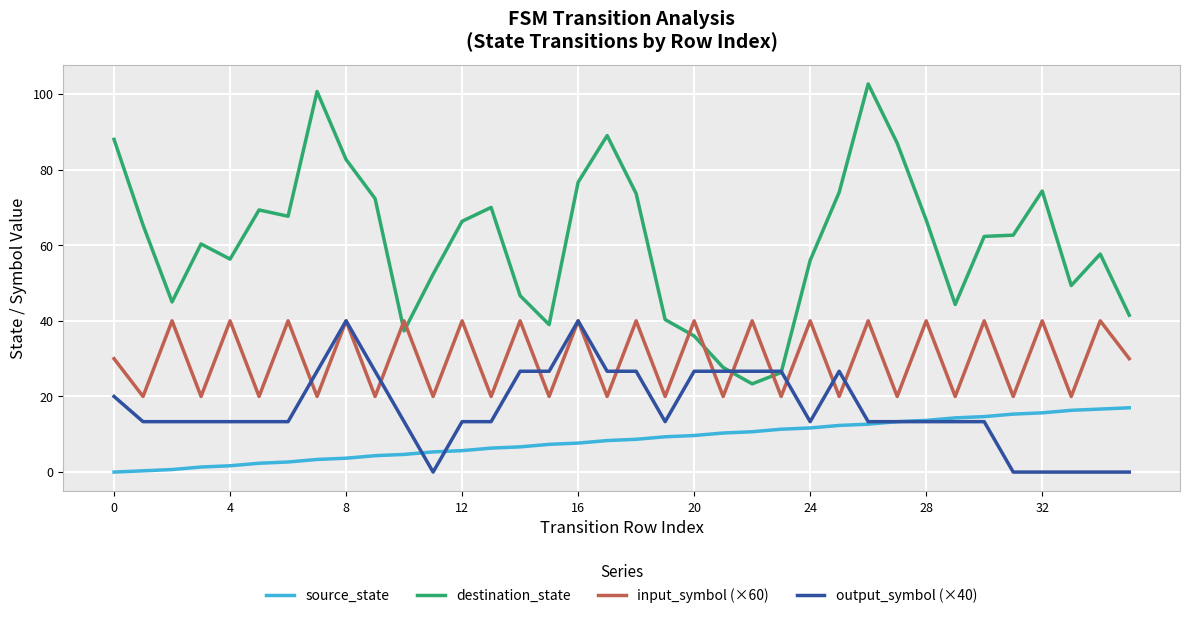

Which series has the largest range (max minus min)?

destination_state